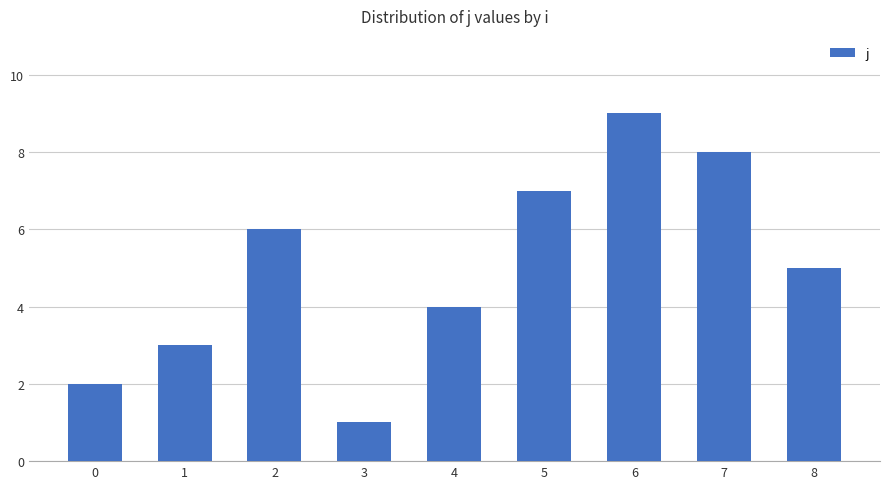

List the labels in order of value, largest first.

6, 7, 5, 2, 8, 4, 1, 0, 3